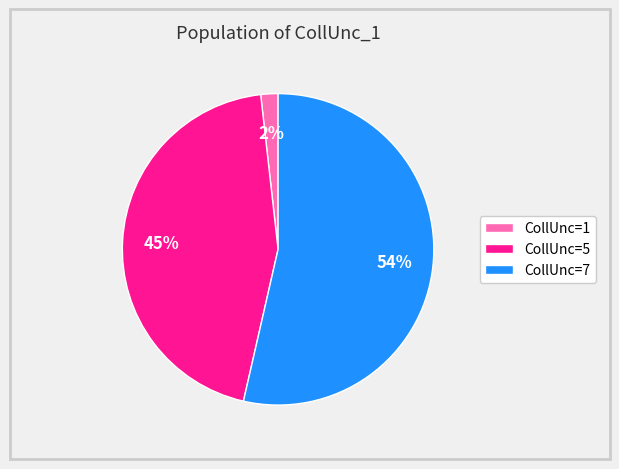

Is there any slice that represents more than half of the pie?

Yes